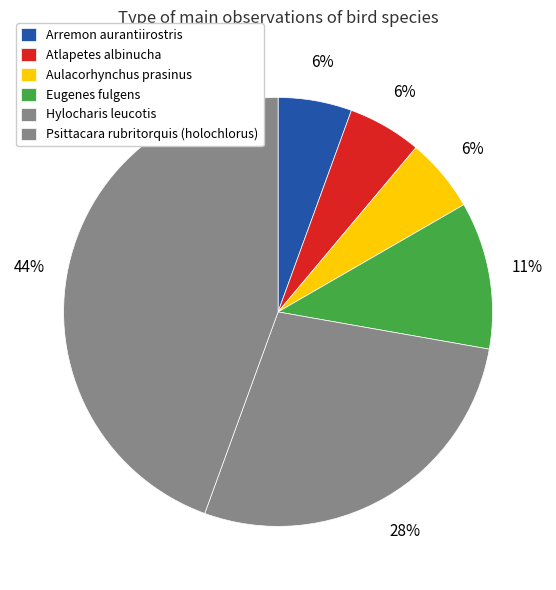

How many slices are in this pie chart?

6